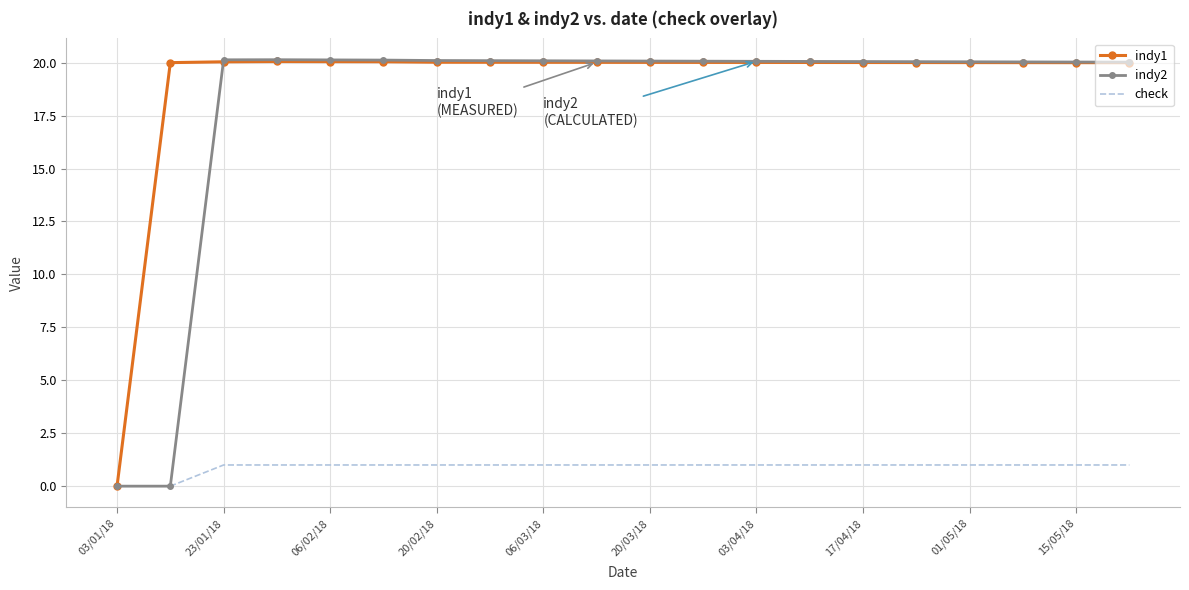

Which series has the largest total across all categories?

indy1